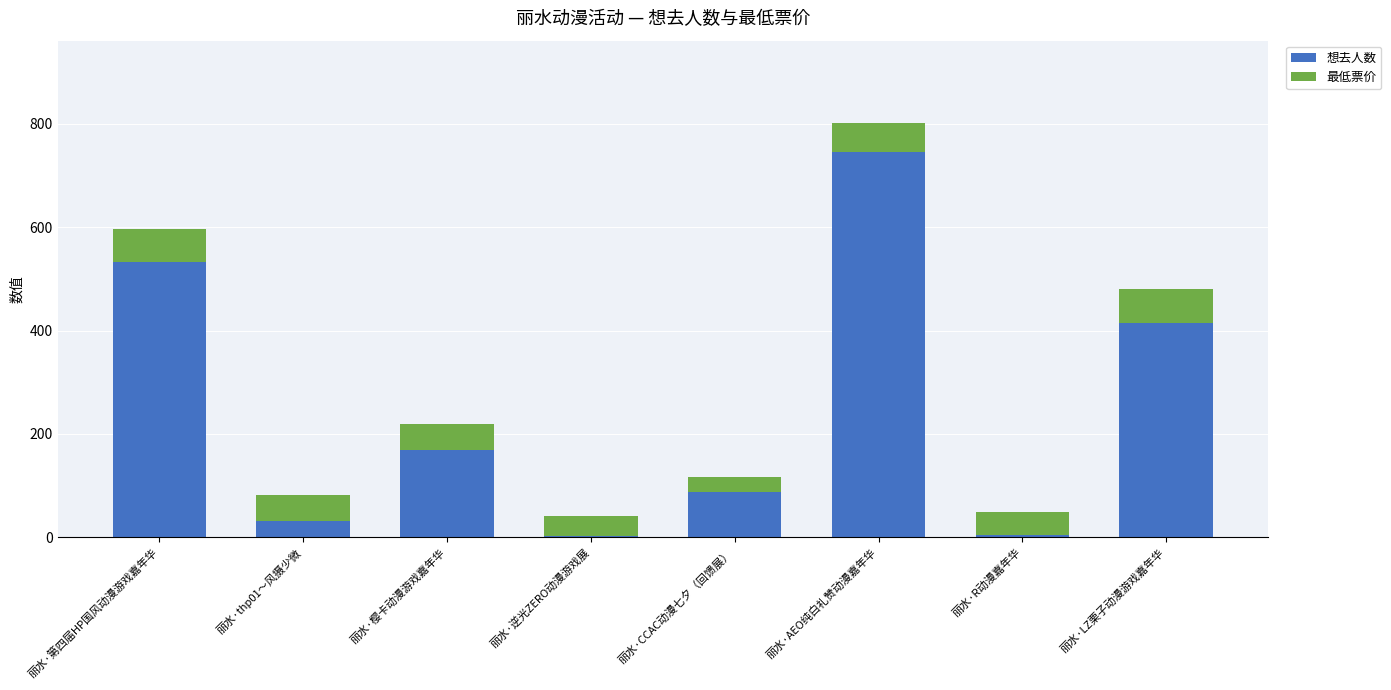

What is the sum of all 想去人数 values?

1987.0